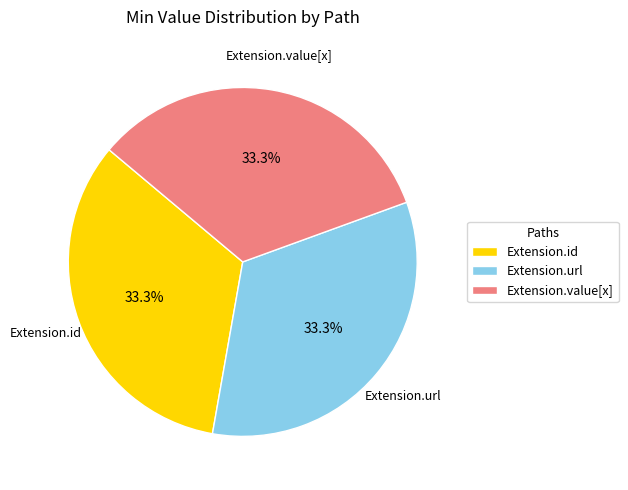

Combined, do Extension.value[x] and Extension.url account for over 50%?

Yes